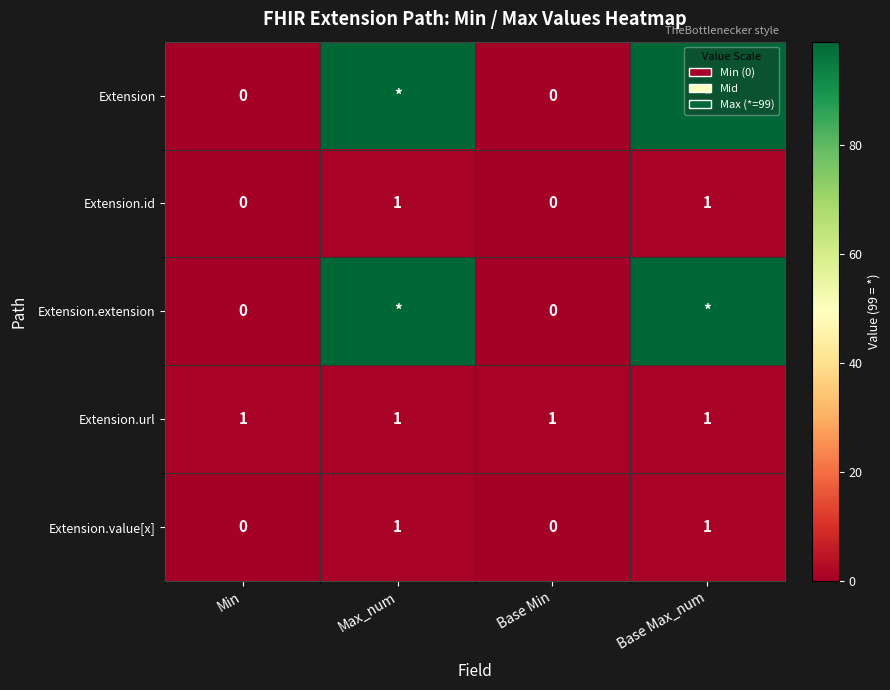

What is the difference between the highest and lowest values at Max_num?

98